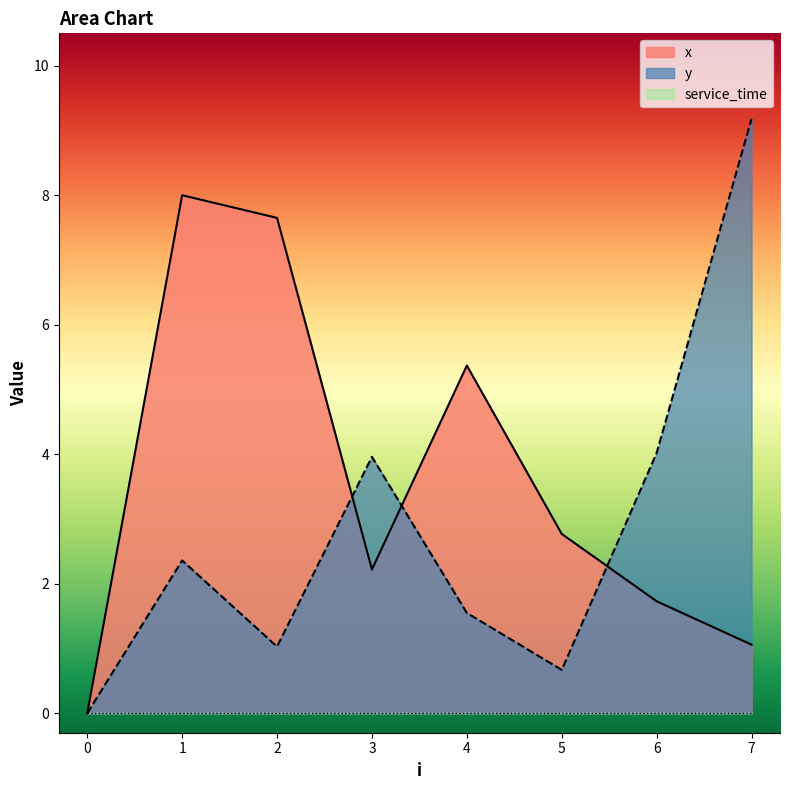

How many intersections are there between x and y?

3